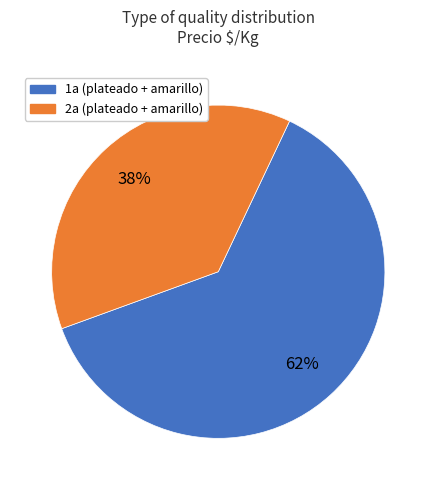

To the nearest percent, what is the average slice percentage?

50%